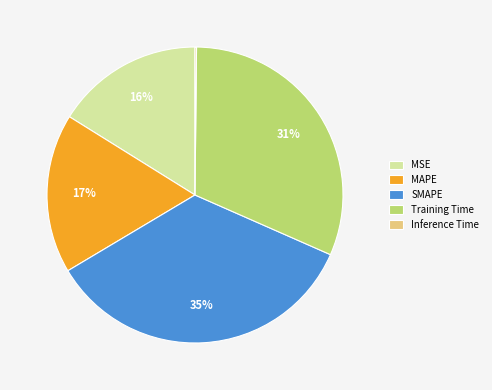

Combined, do MAPE and MSE account for over 50%?

No